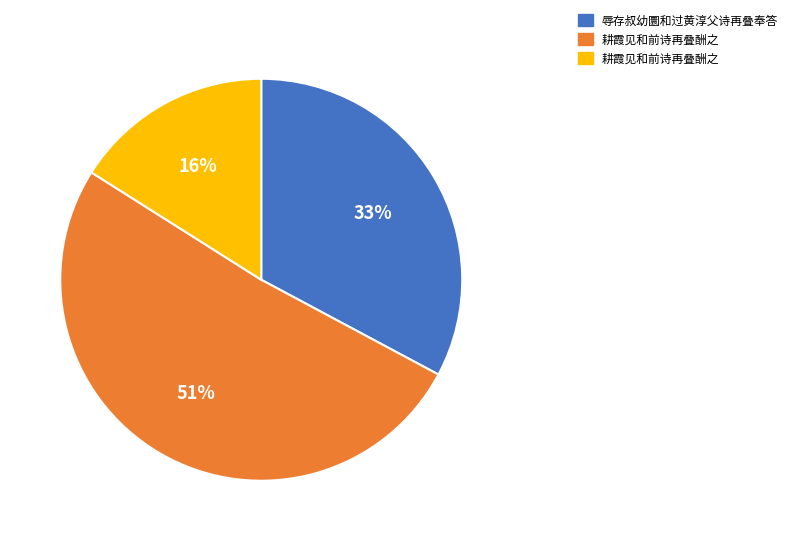

Does any single category account for the majority?

Yes